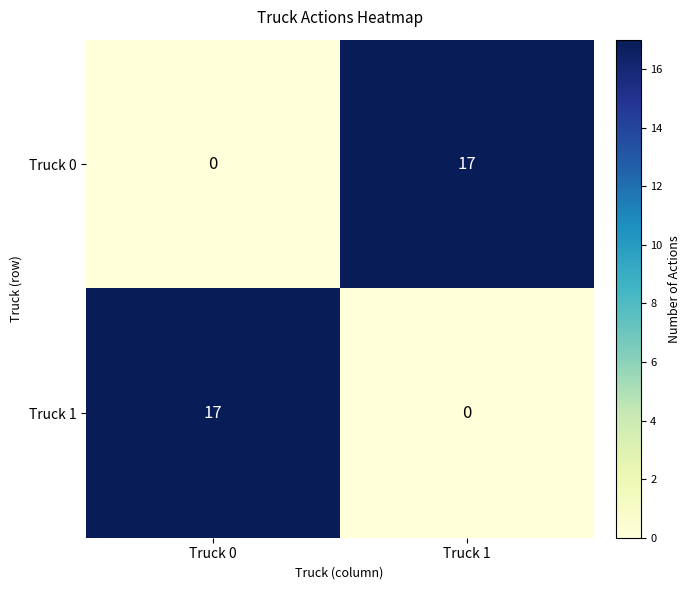

At which label does Truck 0 reach its peak?

Truck 1